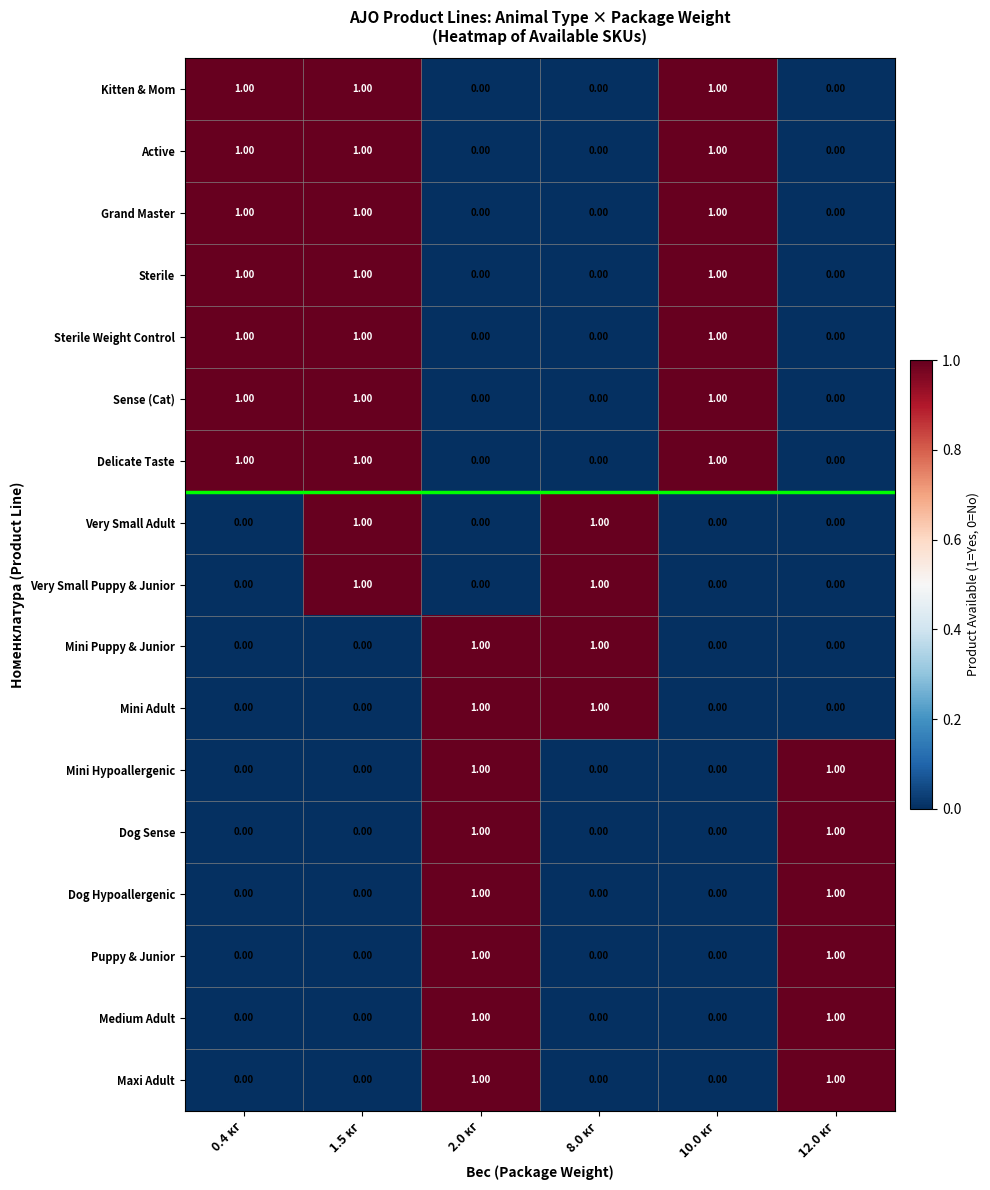

What is the sum of all Grand Master values?

3